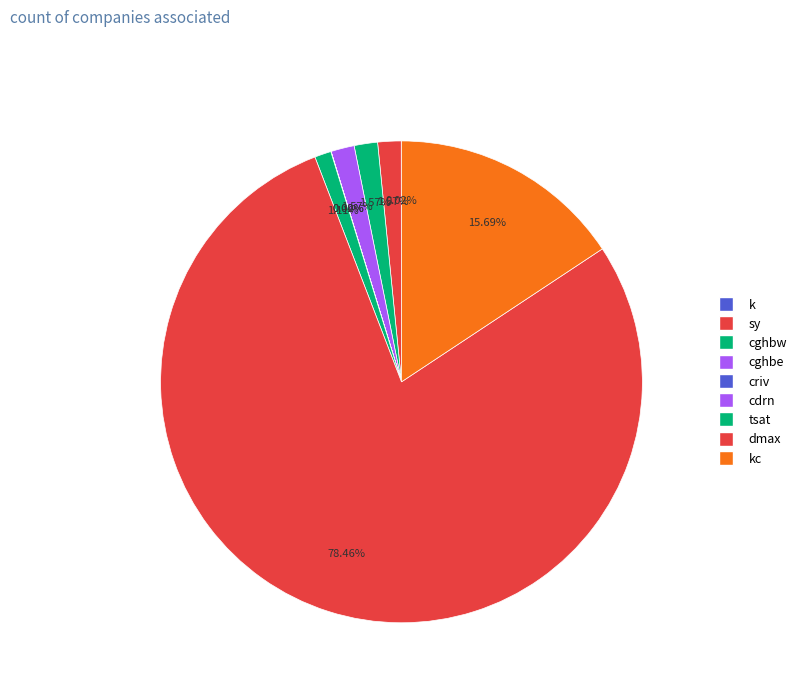

What is the largest slice in the pie chart?

dmax